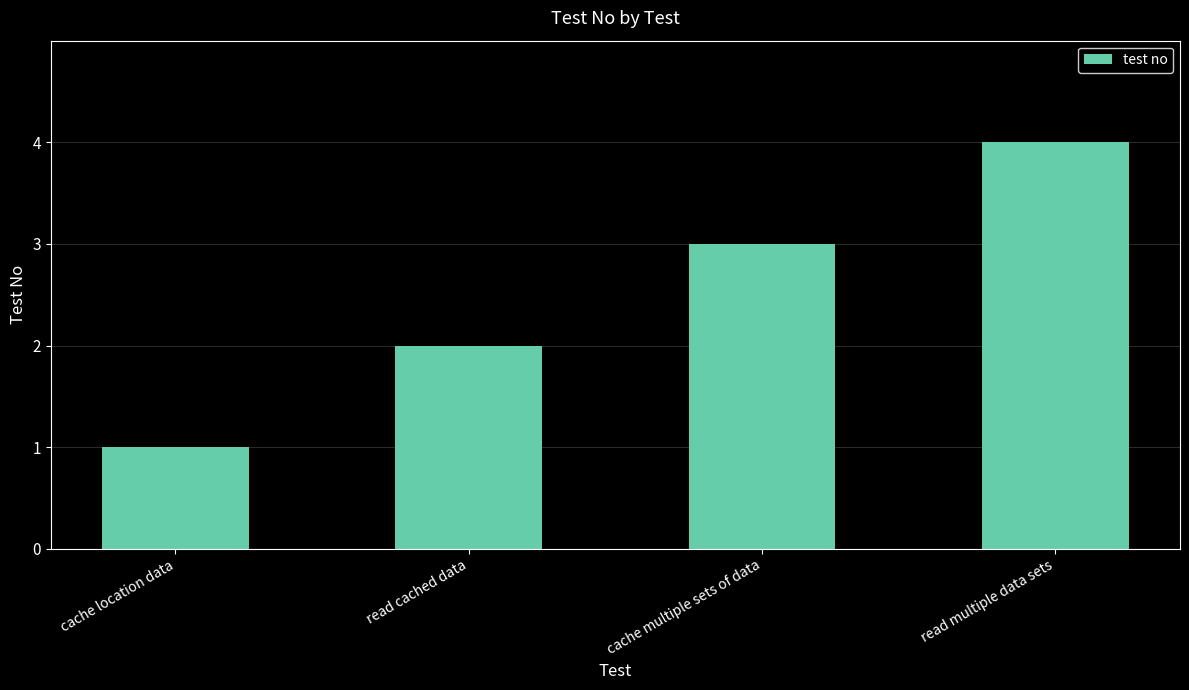

Are the bars grouped side by side (vs. stacked)?

No